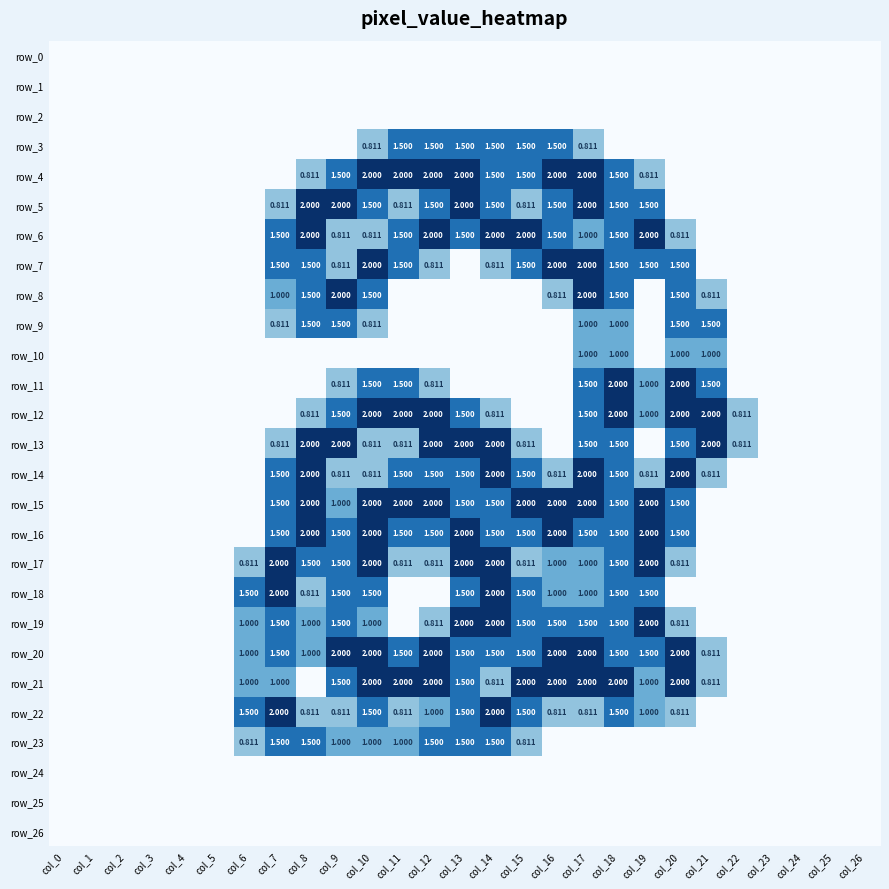

Reading left to right, list all the values displayed in this chart.

row_0: 0.0	0.0	0.0	0.0	0.0	0.0	0.0	0.0	0.0	0.0	0.0	0.0	0.0	0.0	0.0	0.0	0.0	0.0	0.0	0.0	0.0	0.0	0.0	0.0	0.0	0.0	0.0
row_1: 0.0	0.0	0.0	0.0	0.0	0.0	0.0	0.0	0.0	0.0	0.0	0.0	0.0	0.0	0.0	0.0	0.0	0.0	0.0	0.0	0.0	0.0	0.0	0.0	0.0	0.0	0.0
row_2: 0.0	0.0	0.0	0.0	0.0	0.0	0.0	0.0	0.0	0.0	0.0	0.0	0.0	0.0	0.0	0.0	0.0	0.0	0.0	0.0	0.0	0.0	0.0	0.0	0.0	0.0	0.0
row_3: 0.0	0.0	0.0	0.0	0.0	0.0	0.0	0.0	0.0	0.0	0.8	1.5	1.5	1.5	1.5	1.5	1.5	0.8	0.0	0.0	0.0	0.0	0.0	0.0	0.0	0.0	0.0
row_4: 0.0	0.0	0.0	0.0	0.0	0.0	0.0	0.0	0.8	1.5	2.0	2.0	2.0	2.0	1.5	1.5	2.0	2.0	1.5	0.8	0.0	0.0	0.0	0.0	0.0	0.0	0.0
row_5: 0.0	0.0	0.0	0.0	0.0	0.0	0.0	0.8	2.0	2.0	1.5	0.8	1.5	2.0	1.5	0.8	1.5	2.0	1.5	1.5	0.0	0.0	0.0	0.0	0.0	0.0	0.0
row_6: 0.0	0.0	0.0	0.0	0.0	0.0	0.0	1.5	2.0	0.8	0.8	1.5	2.0	1.5	2.0	2.0	1.5	1.0	1.5	2.0	0.8	0.0	0.0	0.0	0.0	0.0	0.0
row_7: 0.0	0.0	0.0	0.0	0.0	0.0	0.0	1.5	1.5	0.8	2.0	1.5	0.8	0.0	0.8	1.5	2.0	2.0	1.5	1.5	1.5	0.0	0.0	0.0	0.0	0.0	0.0
row_8: 0.0	0.0	0.0	0.0	0.0	0.0	0.0	1.0	1.5	2.0	1.5	0.0	0.0	0.0	0.0	0.0	0.8	2.0	1.5	0.0	1.5	0.8	0.0	0.0	0.0	0.0	0.0
row_9: 0.0	0.0	0.0	0.0	0.0	0.0	0.0	0.8	1.5	1.5	0.8	0.0	0.0	0.0	0.0	0.0	0.0	1.0	1.0	0.0	1.5	1.5	0.0	0.0	0.0	0.0	0.0
row_10: 0.0	0.0	0.0	0.0	0.0	0.0	0.0	0.0	0.0	0.0	0.0	0.0	0.0	0.0	0.0	0.0	0.0	1.0	1.0	0.0	1.0	1.0	0.0	0.0	0.0	0.0	0.0
row_11: 0.0	0.0	0.0	0.0	0.0	0.0	0.0	0.0	0.0	0.8	1.5	1.5	0.8	0.0	0.0	0.0	0.0	1.5	2.0	1.0	2.0	1.5	0.0	0.0	0.0	0.0	0.0
row_12: 0.0	0.0	0.0	0.0	0.0	0.0	0.0	0.0	0.8	1.5	2.0	2.0	2.0	1.5	0.8	0.0	0.0	1.5	2.0	1.0	2.0	2.0	0.8	0.0	0.0	0.0	0.0
row_13: 0.0	0.0	0.0	0.0	0.0	0.0	0.0	0.8	2.0	2.0	0.8	0.8	2.0	2.0	2.0	0.8	0.0	1.5	1.5	0.0	1.5	2.0	0.8	0.0	0.0	0.0	0.0
row_14: 0.0	0.0	0.0	0.0	0.0	0.0	0.0	1.5	2.0	0.8	0.8	1.5	1.5	1.5	2.0	1.5	0.8	2.0	1.5	0.8	2.0	0.8	0.0	0.0	0.0	0.0	0.0
row_15: 0.0	0.0	0.0	0.0	0.0	0.0	0.0	1.5	2.0	1.0	2.0	2.0	2.0	1.5	1.5	2.0	2.0	2.0	1.5	2.0	1.5	0.0	0.0	0.0	0.0	0.0	0.0
row_16: 0.0	0.0	0.0	0.0	0.0	0.0	0.0	1.5	2.0	1.5	2.0	1.5	1.5	2.0	1.5	1.5	2.0	1.5	1.5	2.0	1.5	0.0	0.0	0.0	0.0	0.0	0.0
row_17: 0.0	0.0	0.0	0.0	0.0	0.0	0.8	2.0	1.5	1.5	2.0	0.8	0.8	2.0	2.0	0.8	1.0	1.0	1.5	2.0	0.8	0.0	0.0	0.0	0.0	0.0	0.0
row_18: 0.0	0.0	0.0	0.0	0.0	0.0	1.5	2.0	0.8	1.5	1.5	0.0	0.0	1.5	2.0	1.5	1.0	1.0	1.5	1.5	0.0	0.0	0.0	0.0	0.0	0.0	0.0
row_19: 0.0	0.0	0.0	0.0	0.0	0.0	1.0	1.5	1.0	1.5	1.0	0.0	0.8	2.0	2.0	1.5	1.5	1.5	1.5	2.0	0.8	0.0	0.0	0.0	0.0	0.0	0.0
row_20: 0.0	0.0	0.0	0.0	0.0	0.0	1.0	1.5	1.0	2.0	2.0	1.5	2.0	1.5	1.5	1.5	2.0	2.0	1.5	1.5	2.0	0.8	0.0	0.0	0.0	0.0	0.0
row_21: 0.0	0.0	0.0	0.0	0.0	0.0	1.0	1.0	0.0	1.5	2.0	2.0	2.0	1.5	0.8	2.0	2.0	2.0	2.0	1.0	2.0	0.8	0.0	0.0	0.0	0.0	0.0
row_22: 0.0	0.0	0.0	0.0	0.0	0.0	1.5	2.0	0.8	0.8	1.5	0.8	1.0	1.5	2.0	1.5	0.8	0.8	1.5	1.0	0.8	0.0	0.0	0.0	0.0	0.0	0.0
row_23: 0.0	0.0	0.0	0.0	0.0	0.0	0.8	1.5	1.5	1.0	1.0	1.0	1.5	1.5	1.5	0.8	0.0	0.0	0.0	0.0	0.0	0.0	0.0	0.0	0.0	0.0	0.0
row_24: 0.0	0.0	0.0	0.0	0.0	0.0	0.0	0.0	0.0	0.0	0.0	0.0	0.0	0.0	0.0	0.0	0.0	0.0	0.0	0.0	0.0	0.0	0.0	0.0	0.0	0.0	0.0
row_25: 0.0	0.0	0.0	0.0	0.0	0.0	0.0	0.0	0.0	0.0	0.0	0.0	0.0	0.0	0.0	0.0	0.0	0.0	0.0	0.0	0.0	0.0	0.0	0.0	0.0	0.0	0.0
row_26: 0.0	0.0	0.0	0.0	0.0	0.0	0.0	0.0	0.0	0.0	0.0	0.0	0.0	0.0	0.0	0.0	0.0	0.0	0.0	0.0	0.0	0.0	0.0	0.0	0.0	0.0	0.0